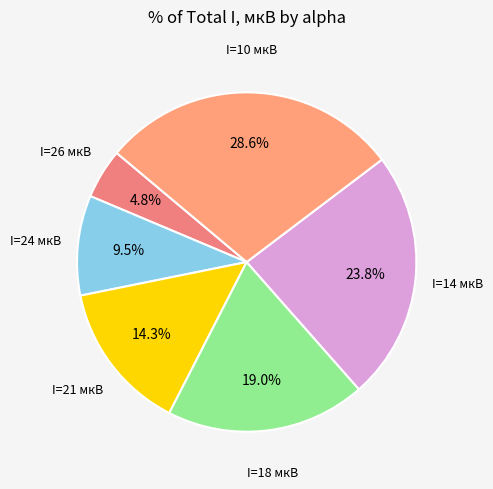

Is I=10 мкВ the majority of the pie?

No